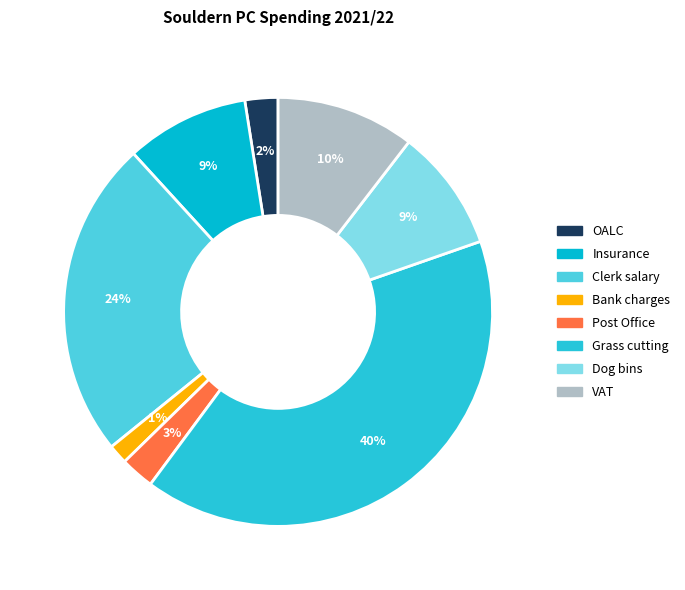

To the nearest percent, what percentage of the pie is Dog bins?

9%